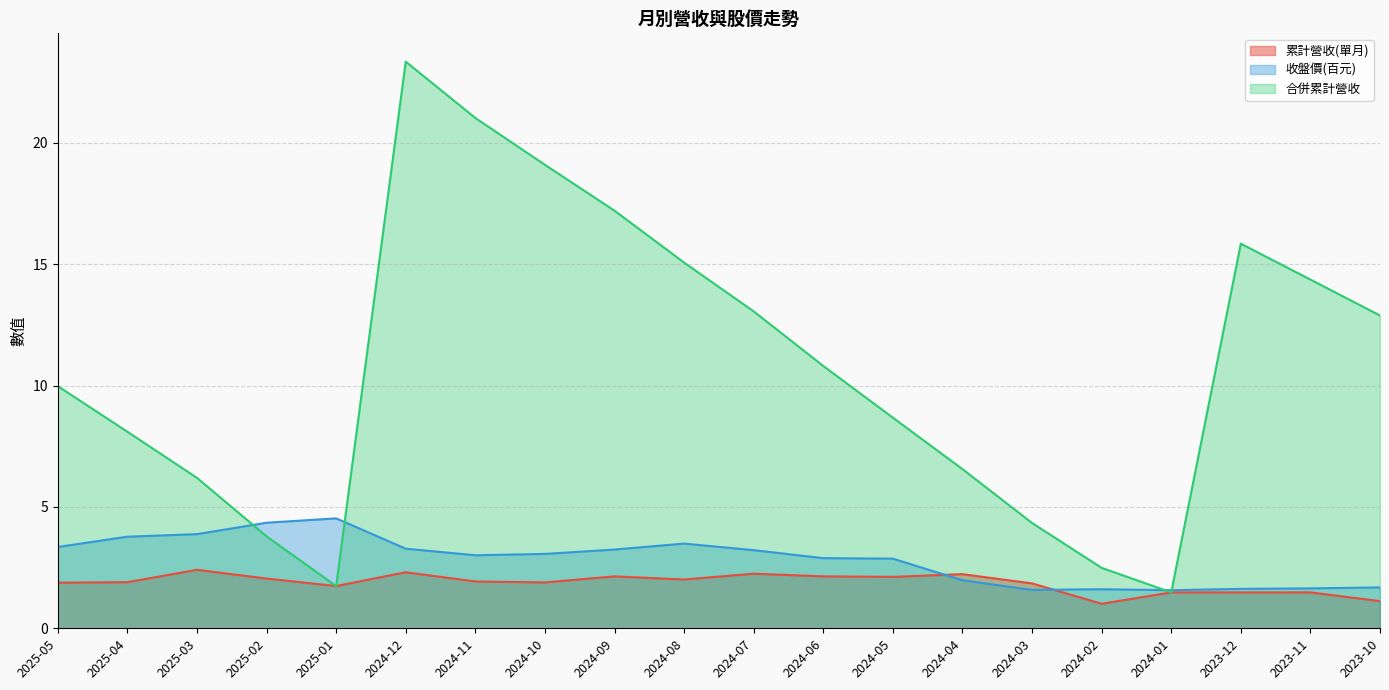

Read the 收盤價(百元) value at 2024-07.

3.2